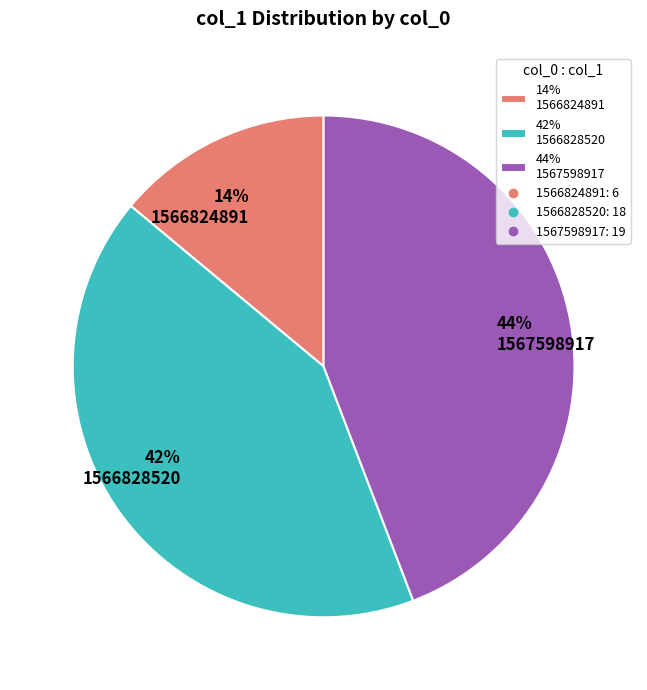

Is it true that 14% 1566824891 is 27% of the pie?

False